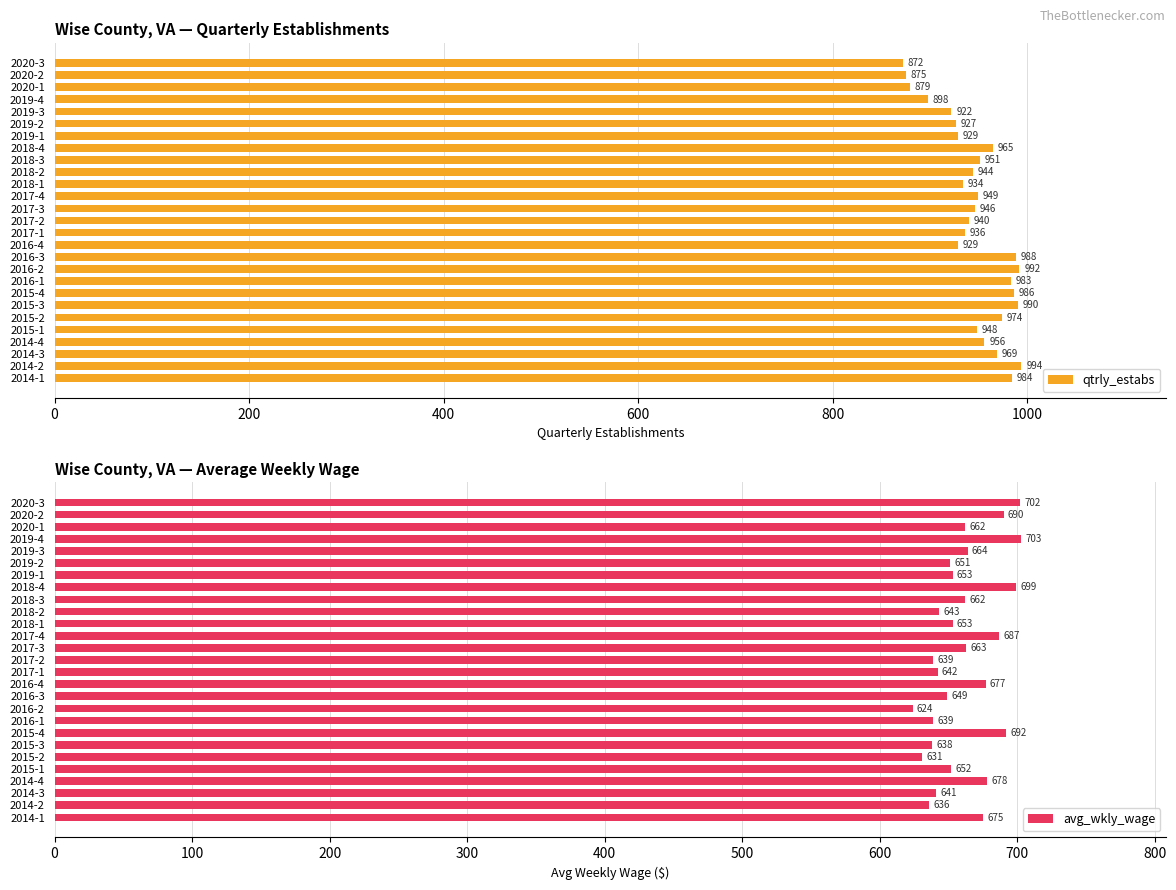

How many groups of bars are there?

27